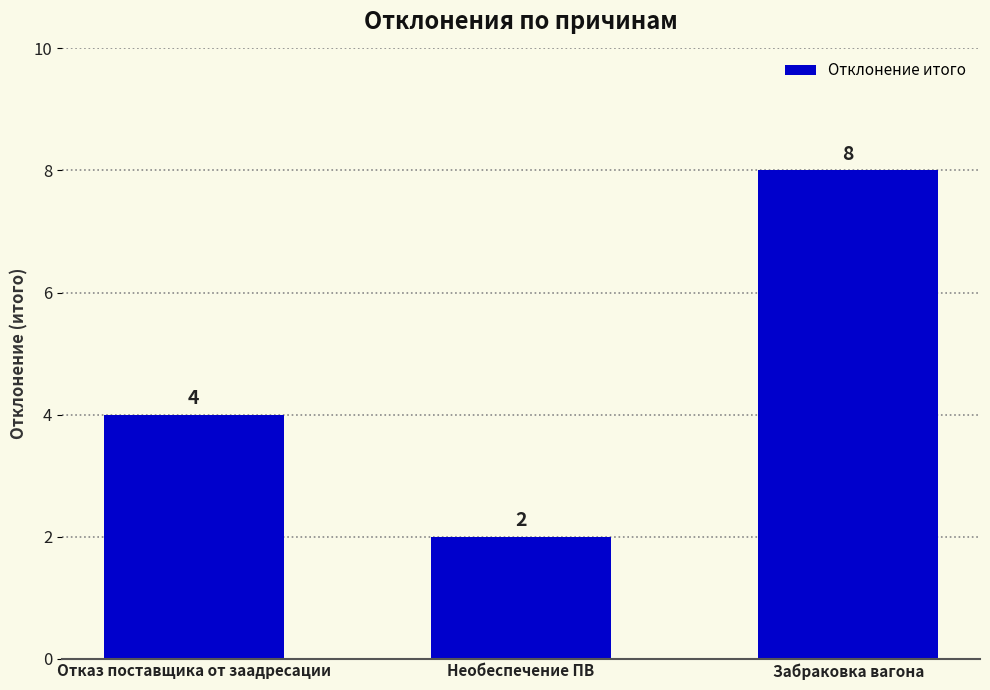

Reading right to left, what are all the values shown in this chart?

8	2	4